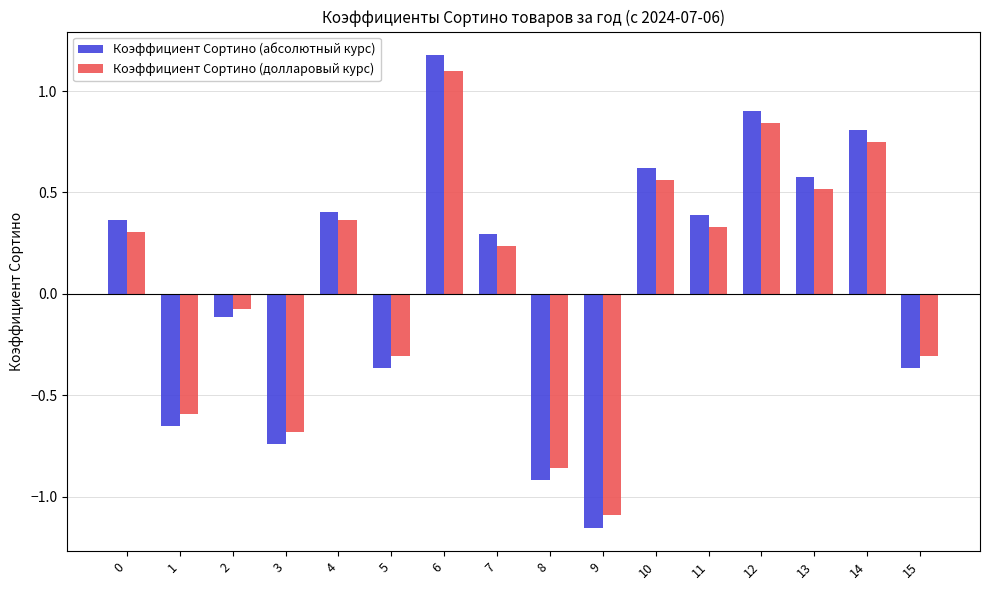

Which category has the highest value across all series?

6